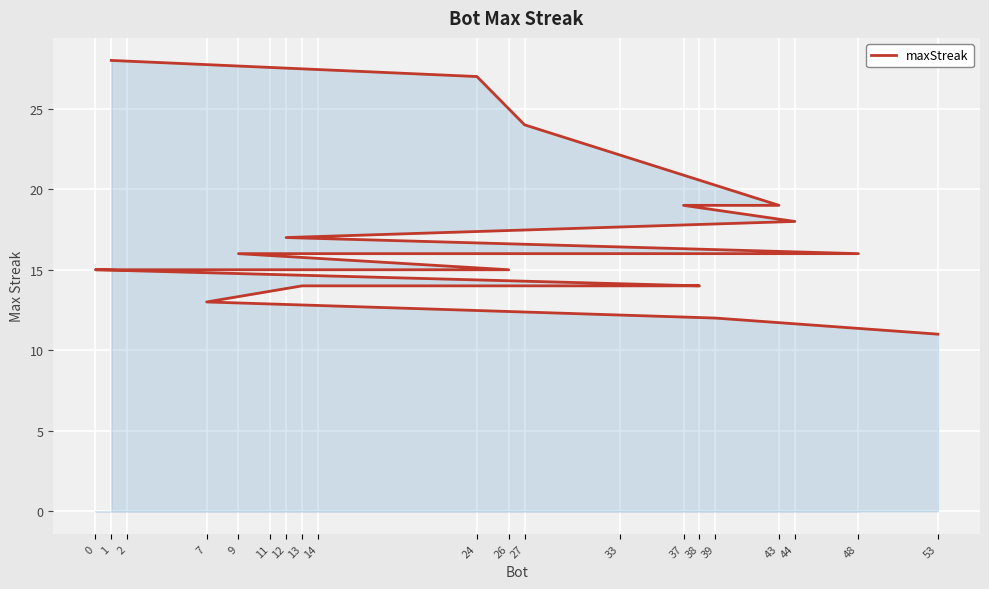

At which label does the data first exceed 15?

1